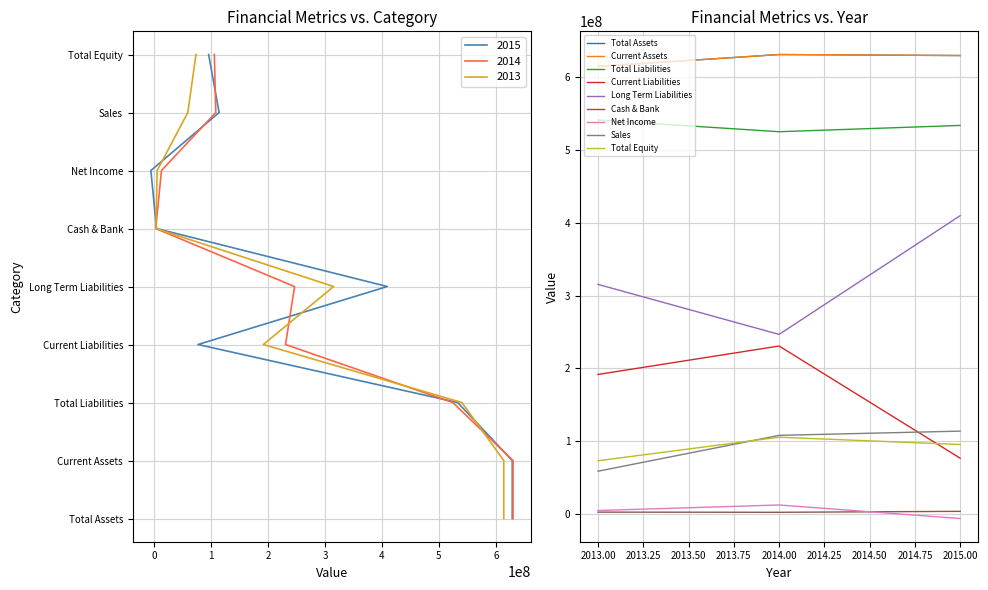

What are all the series names shown in the legend?

2015, 2014, 2013